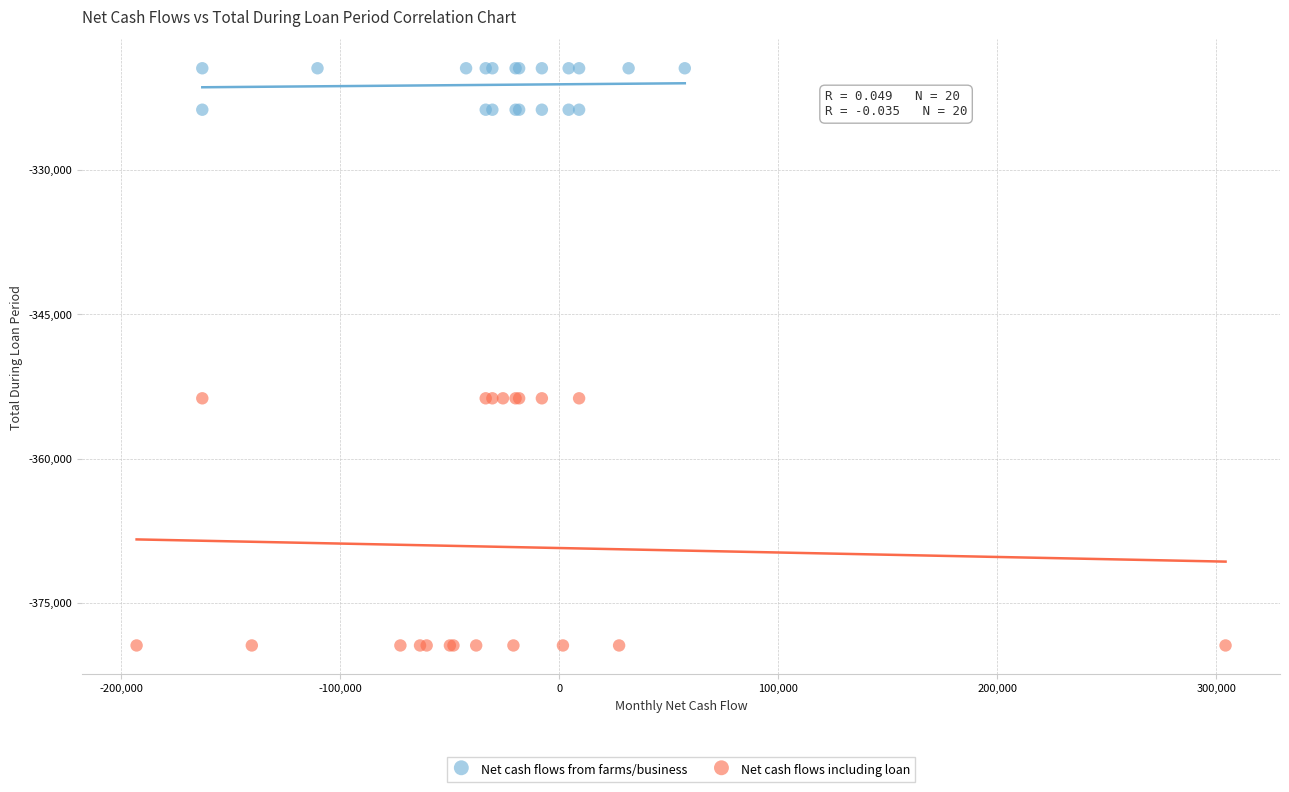

Which series contains the highest Y value?

Net cash flows from farms/business